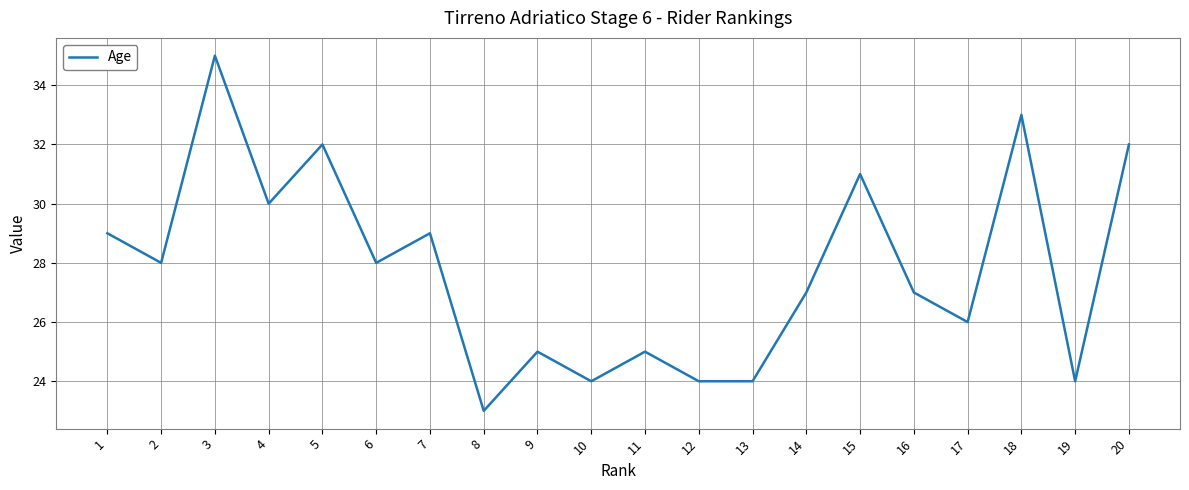

How many series are shown in this chart?

1